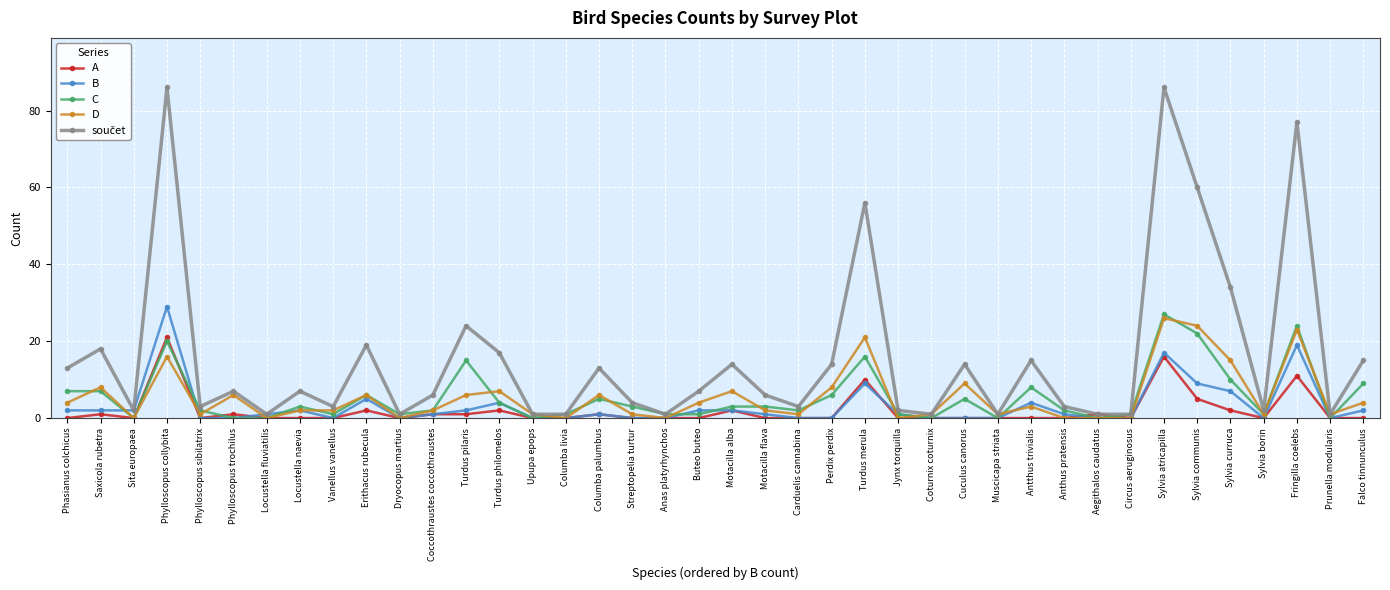

Does the chart display data point markers on the line(s)?

Yes